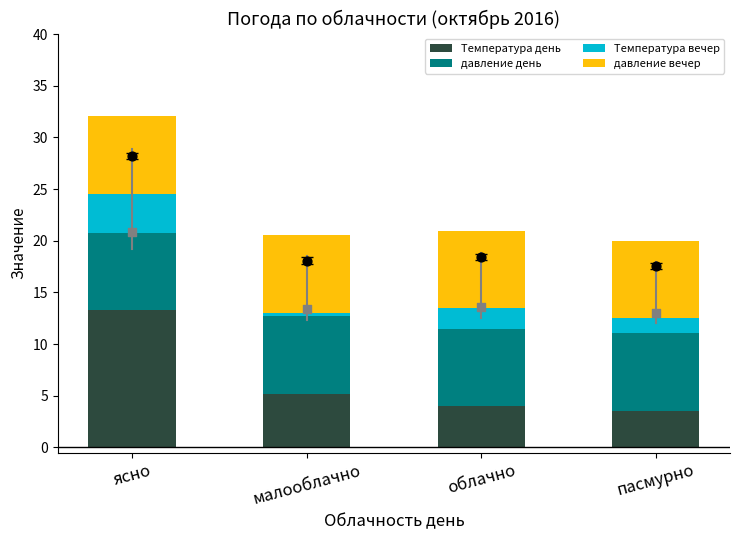

What is the total value across all series at облачно?

20.9